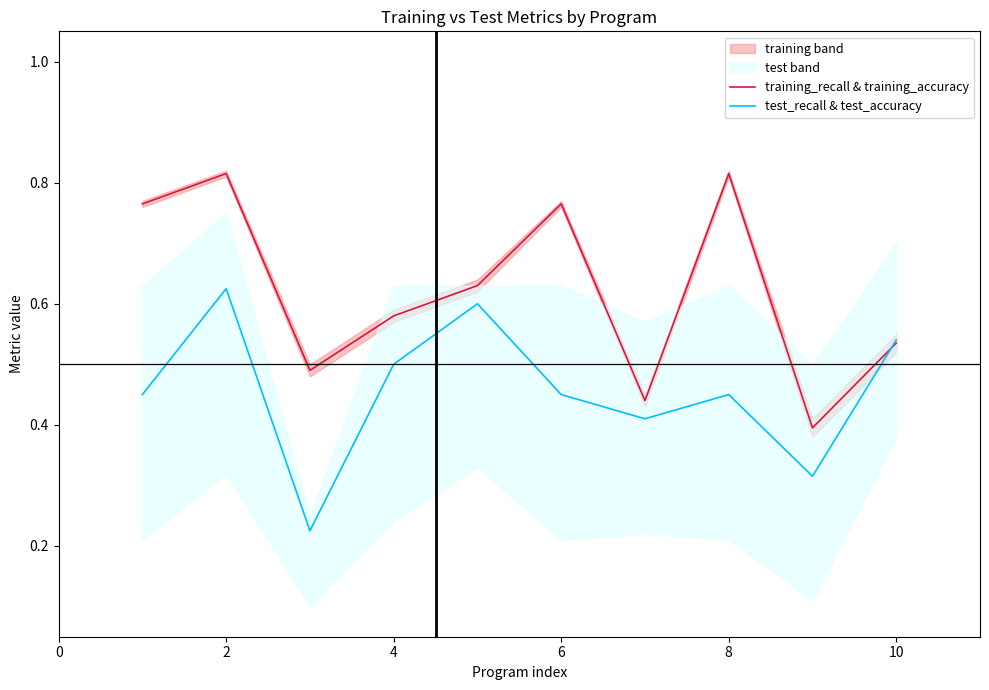

Rank the series at 6 from lowest to highest value.

test_recall & test_accuracy, training_recall & training_accuracy